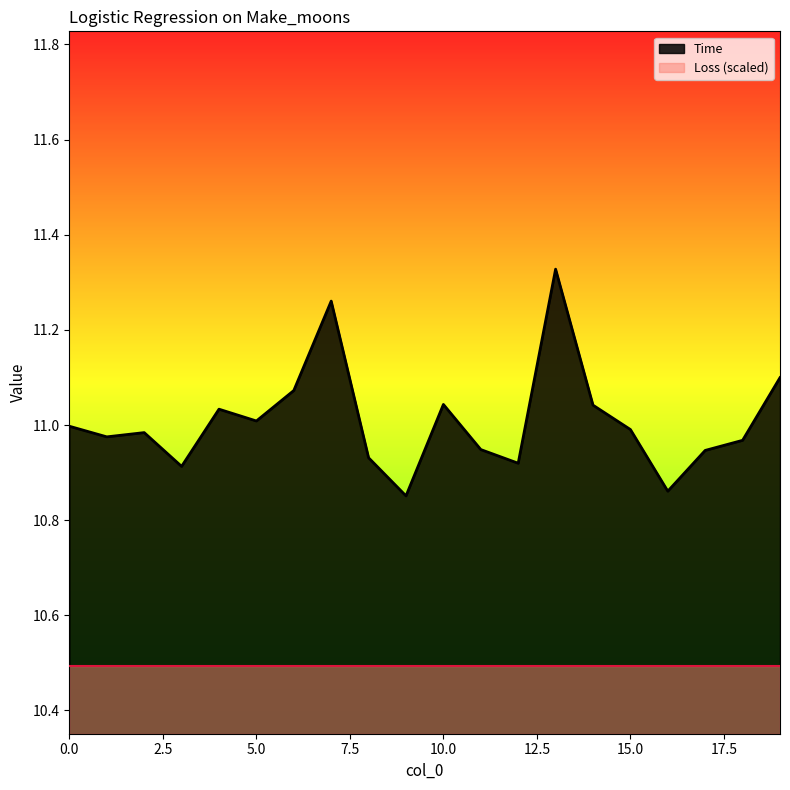

Reading left to right, transcribe all the data shown in this chart.

0=11.0	1=11.0	2=11.0	3=10.9	4=11.0	5=11.0	6=11.1	7=11.3	8=10.9	9=10.9	10=11.0	11=10.9	12=10.9	13=11.3	14=11.0	15=11.0	16=10.9	17=10.9	18=11.0	19=11.1